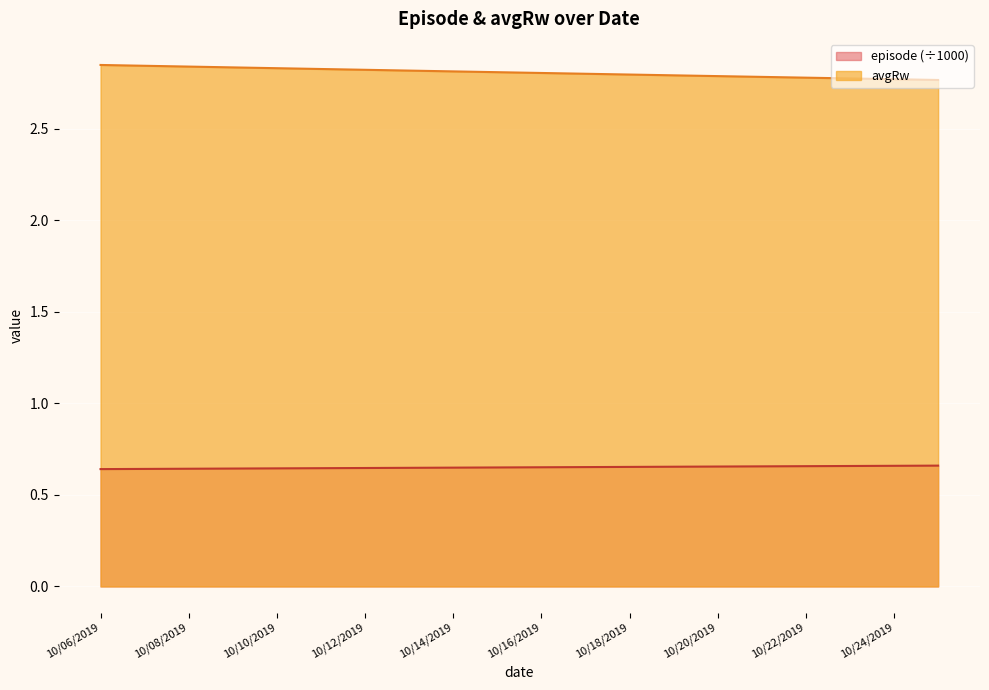

Is the value of avgRw at 10/09/2019 greater than the value of episode at 10/13/2019?

Yes